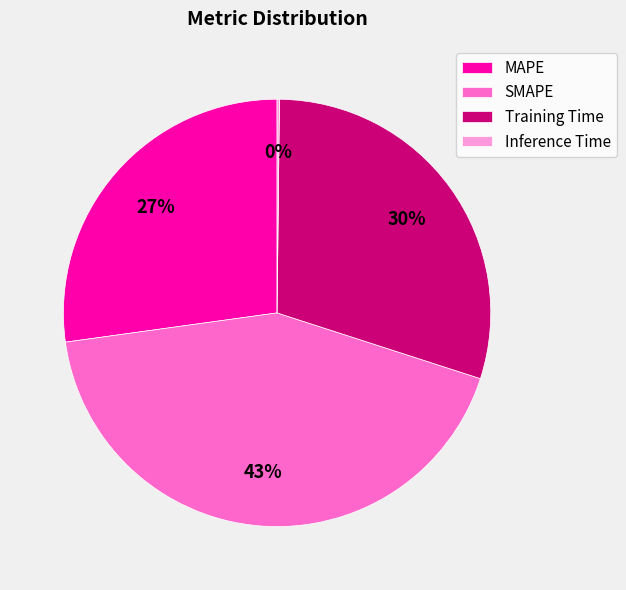

What is the largest slice in the pie chart?

SMAPE